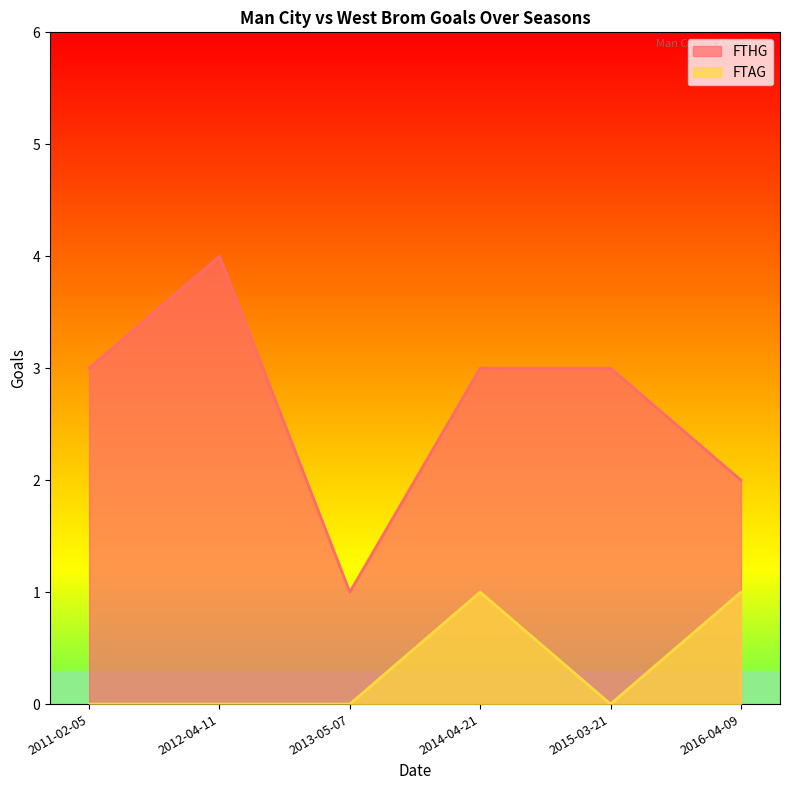

What position from the left is 2016-04-09?

6